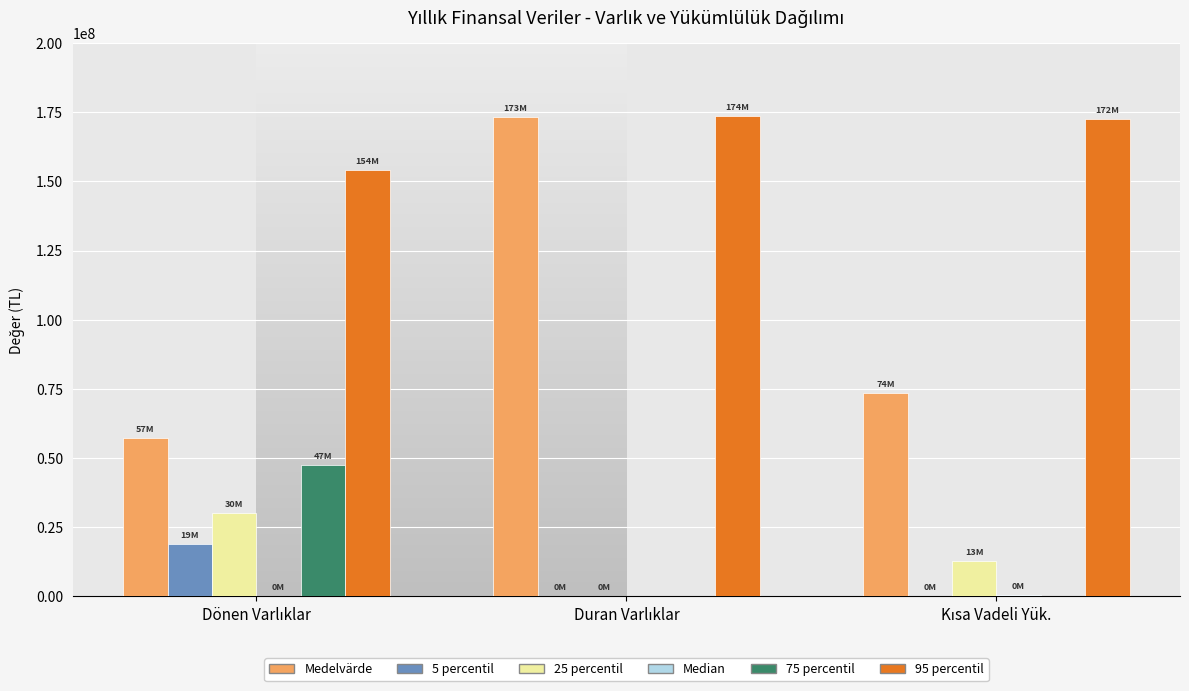

Count the number of data series in this chart.

6